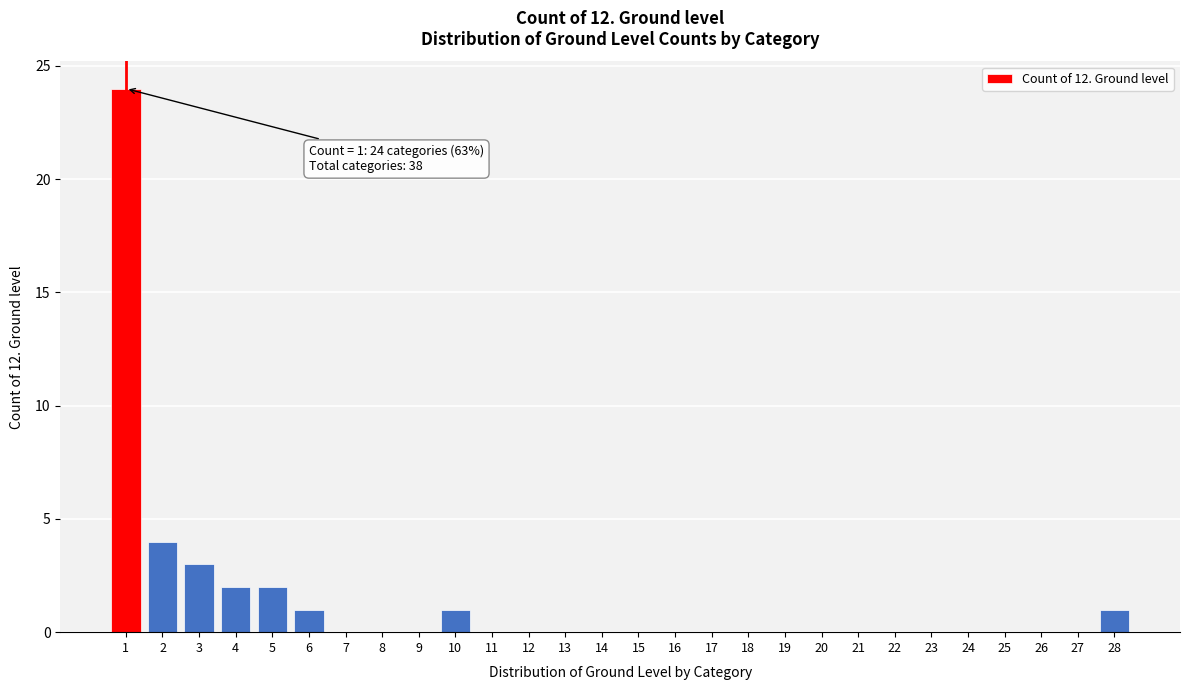

Reading left to right, what are all the values shown in this chart?

1=24	2=4	3=3	4=2	5=2	6=1	7=0	8=0	9=0	10=1	11=0	12=0	13=0	14=0	15=0	16=0	17=0	18=0	19=0	20=0	21=0	22=0	23=0	24=0	25=0	26=0	27=0	28=1